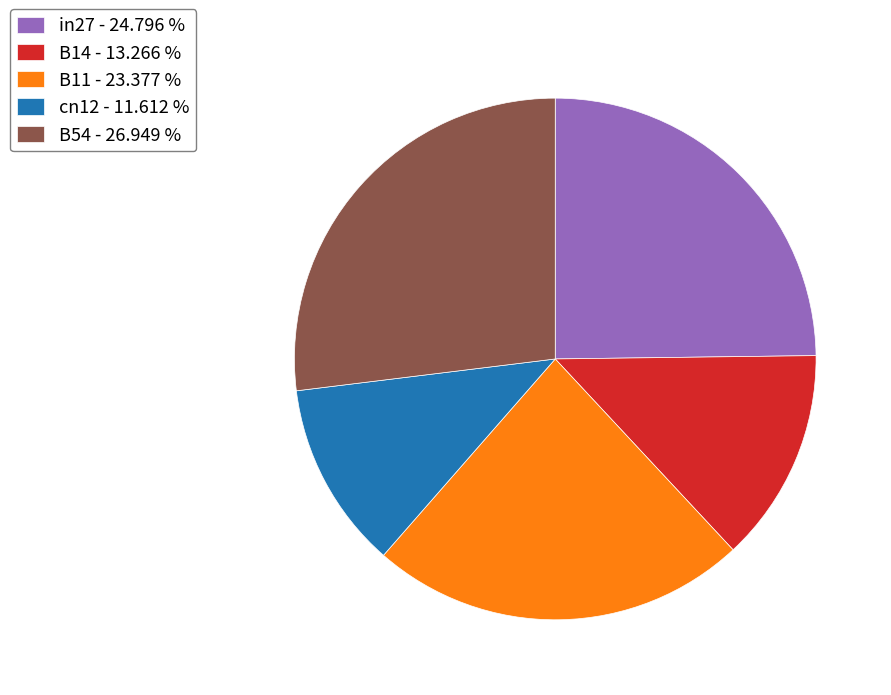

The cn12 slice represents 12% of the pie. True or false?

True